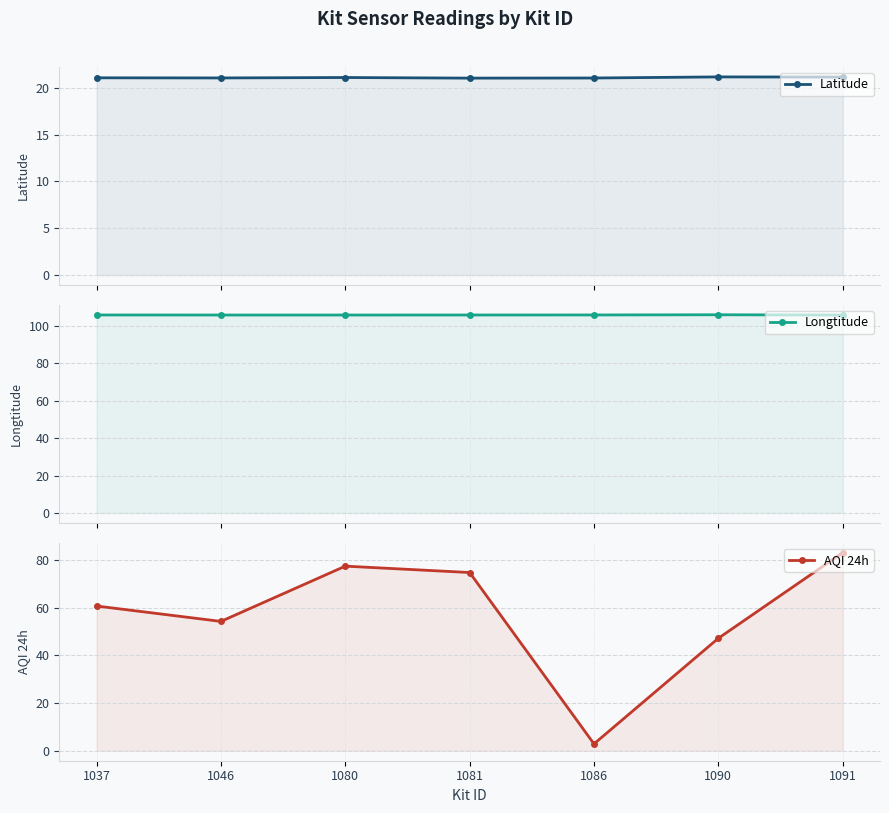

What is the sum of the AQI 24h values at 1037 and 1080?

138.1